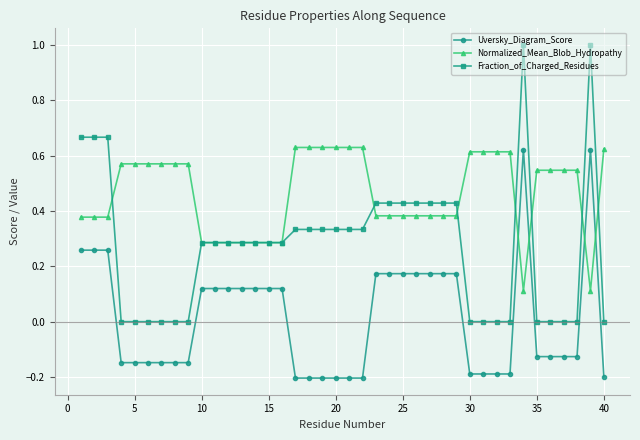

Which series has the largest range (max minus min)?

Fraction_of_Charged_Residues